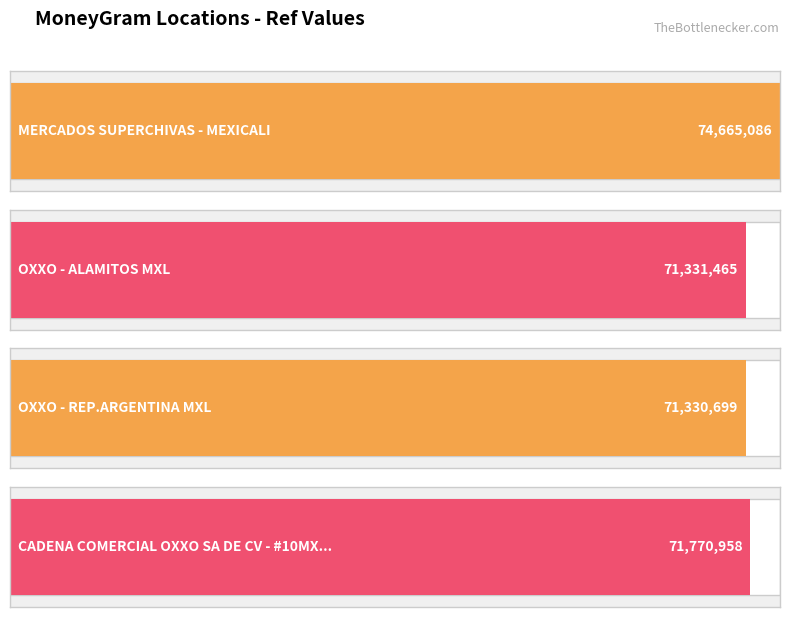

Rank the categories by value from lowest to highest.

OXXO - REP.ARGENTINA MXL, OXXO - ALAMITOS MXL, CADENA COMERCIAL OXXO SA DE CV - #10MXL5, MERCADOS SUPERCHIVAS - MEXICALI